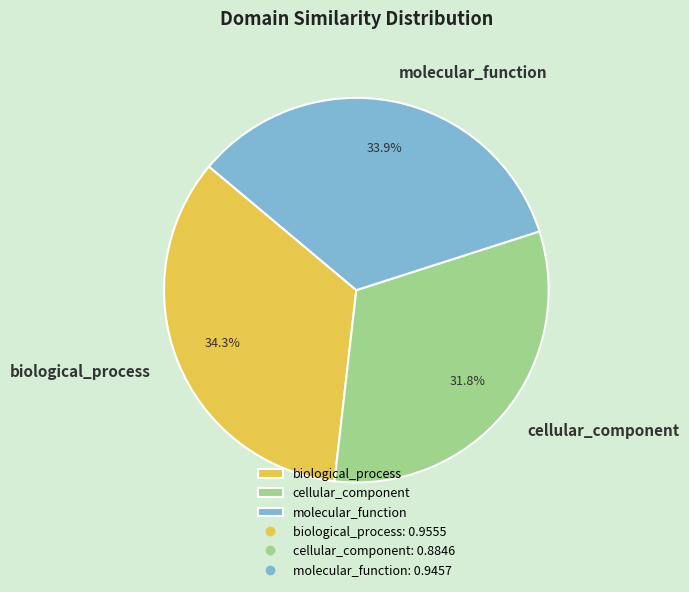

Between molecular_function and cellular_component, which is larger?

molecular_function